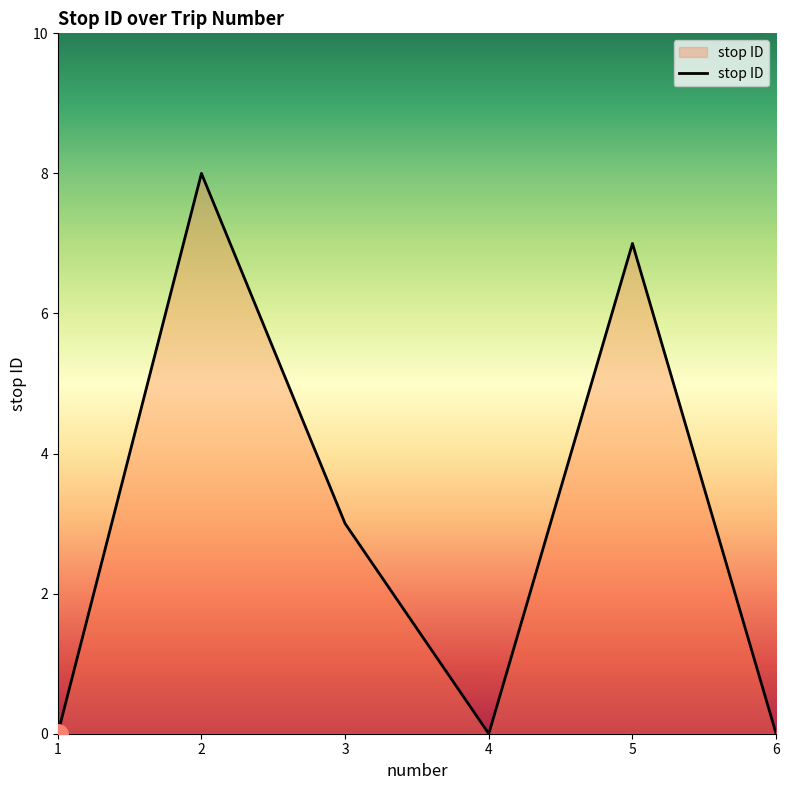

True or false: the data shows 5 at 6.

False